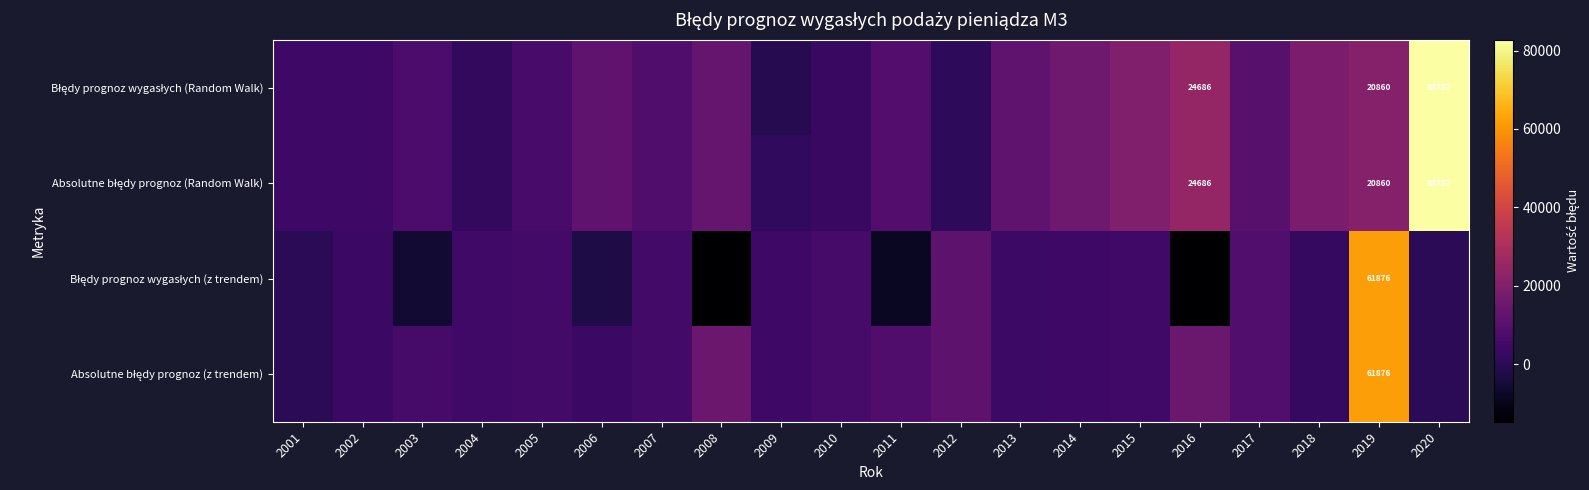

What is the sum of all Absolutne błędy prognoz (Random Walk) values?

274766.1